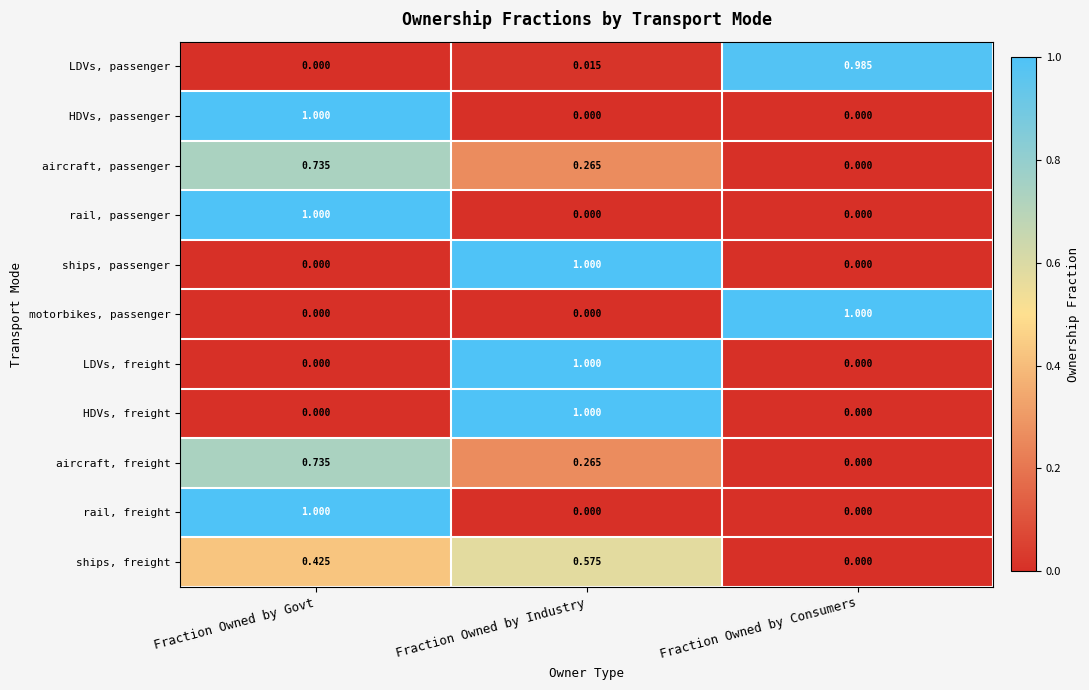

At which category is the sum across all series the highest?

Fraction Owned by Govt